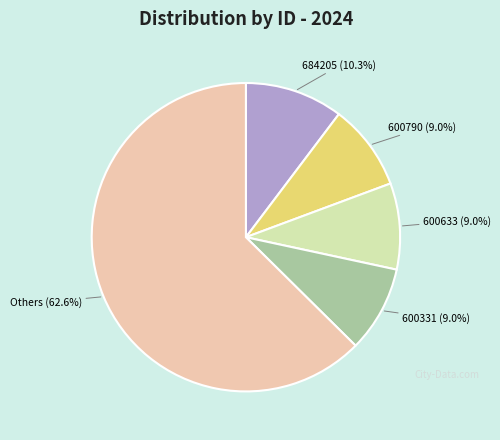

Count the number of slices in the pie.

5